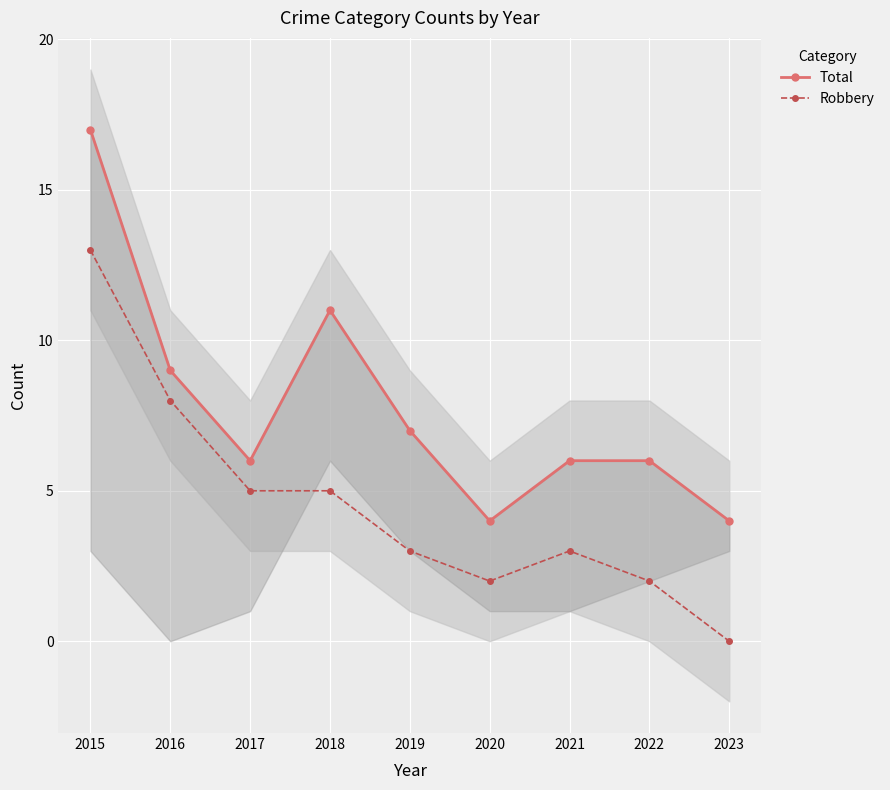

What is the difference between the Total values at 2023 and 2016?

5